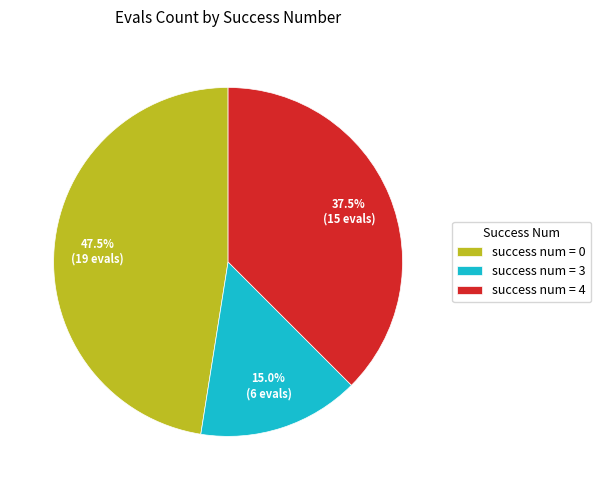

What portion of the pie excludes success num = 3?

85.0%